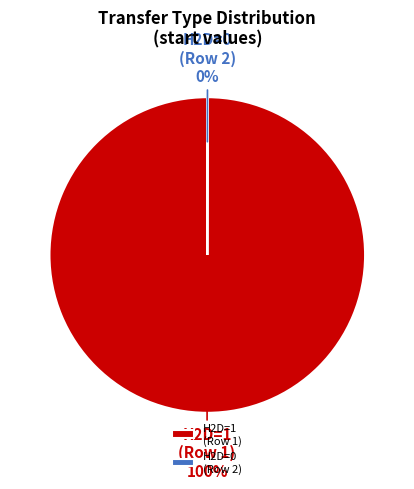

What is the largest slice in the pie chart?

H2D=1 (Row 1)